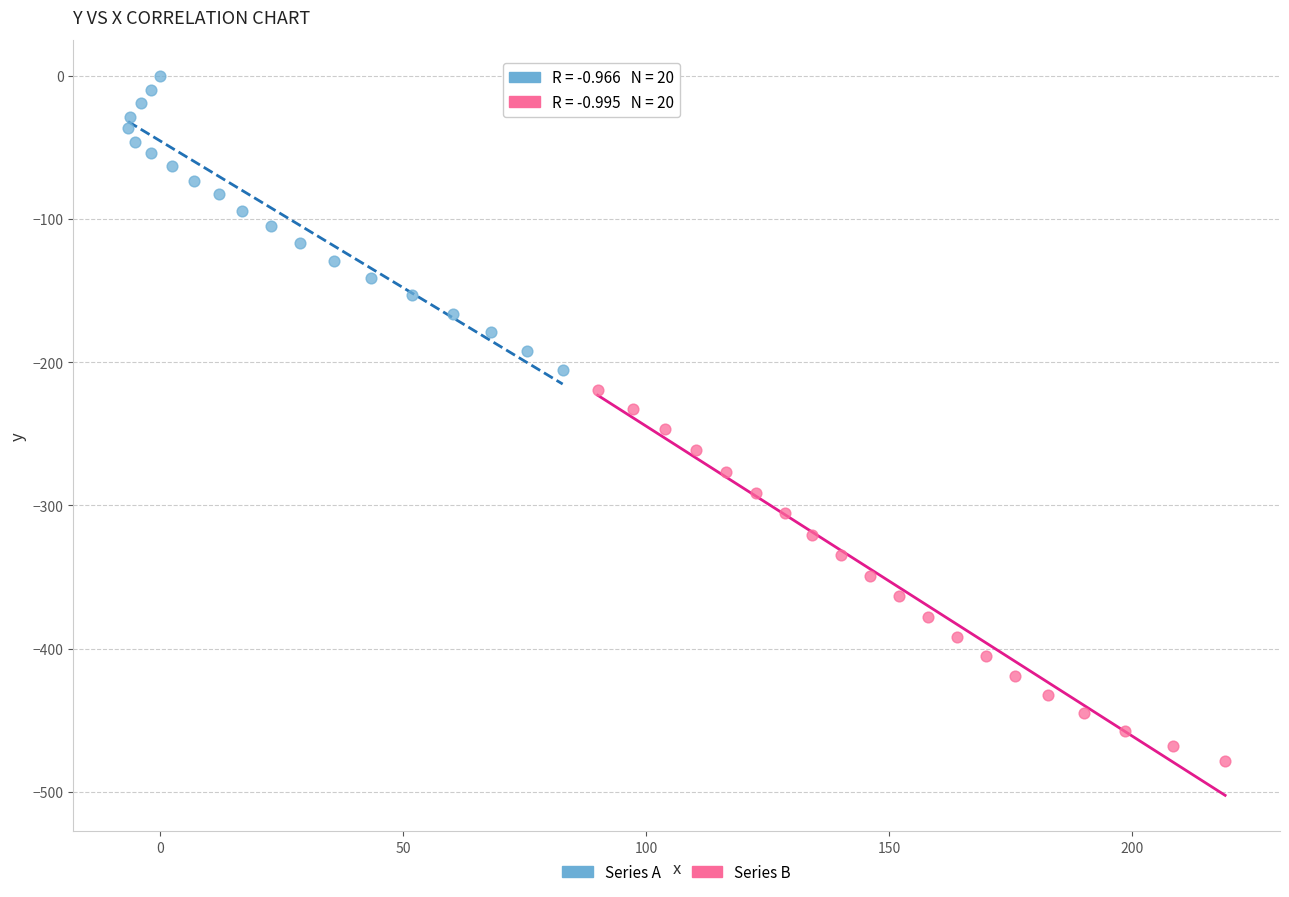

Which series contains the lowest Y value?

Series B